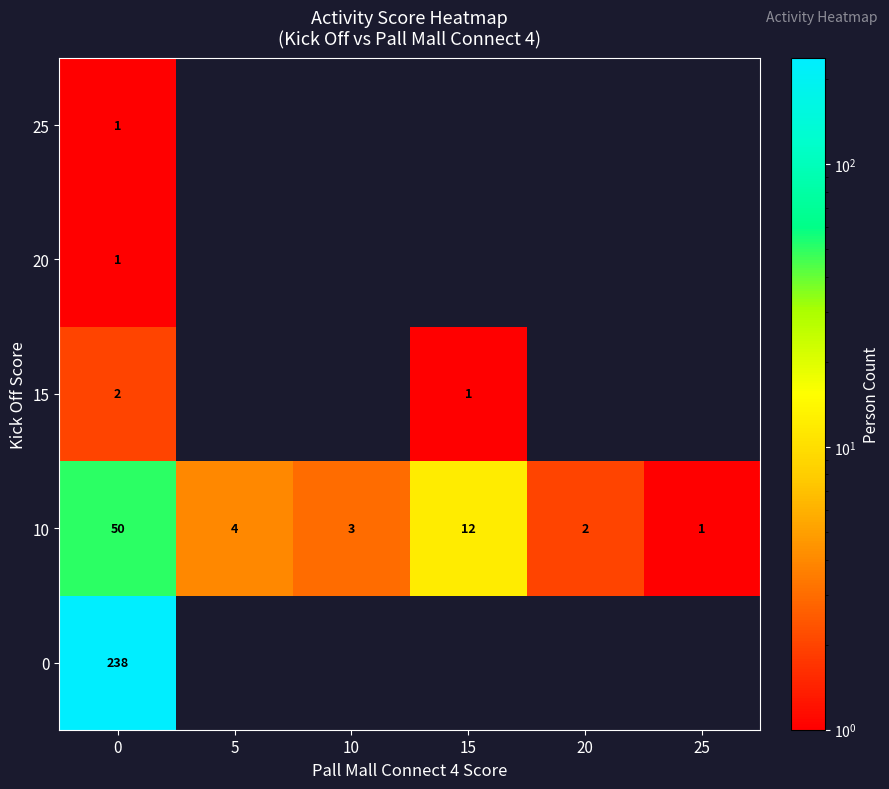

What is the average value of the 10 series?

12